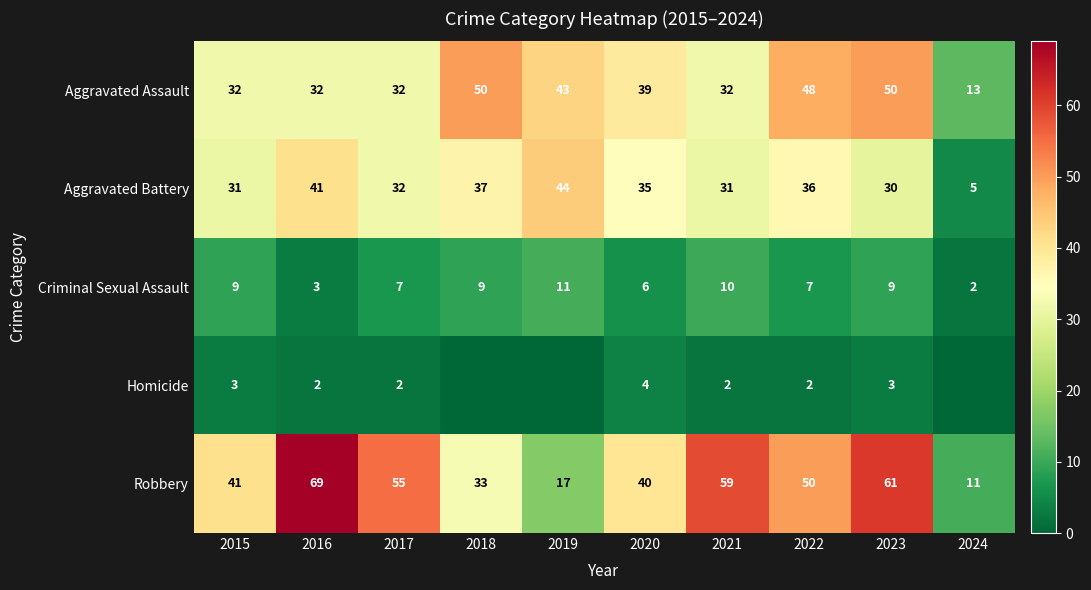

What is the difference between the second highest and second lowest values in the Criminal Sexual Assault series?

7